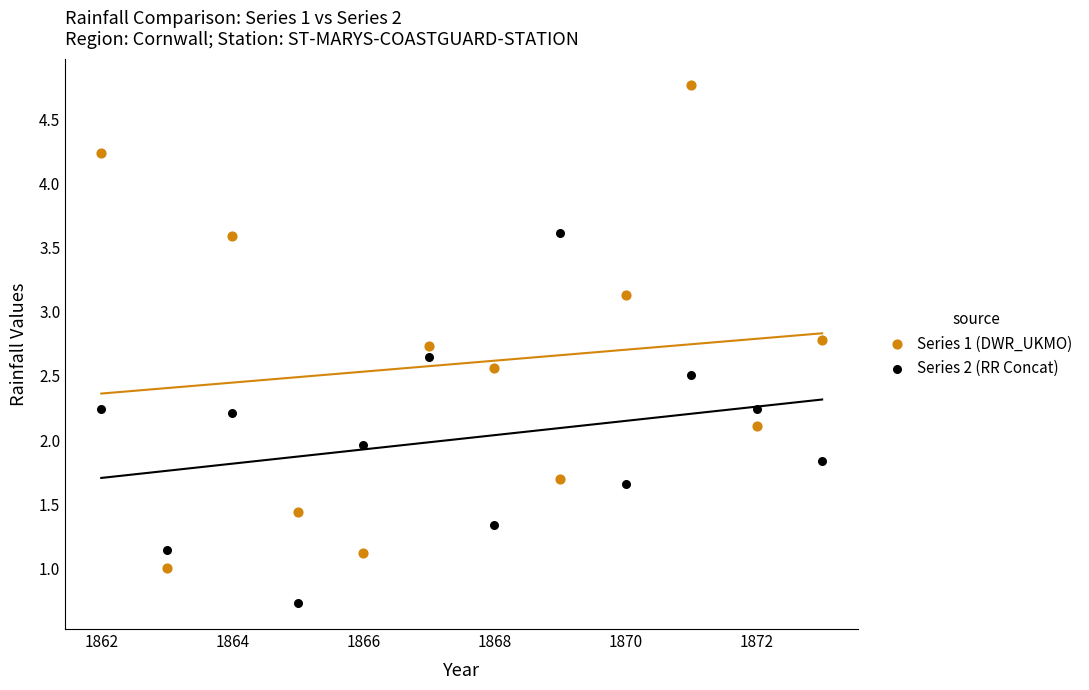

Which series reaches the minimum Y coordinate?

Series 2 (RR Concat)